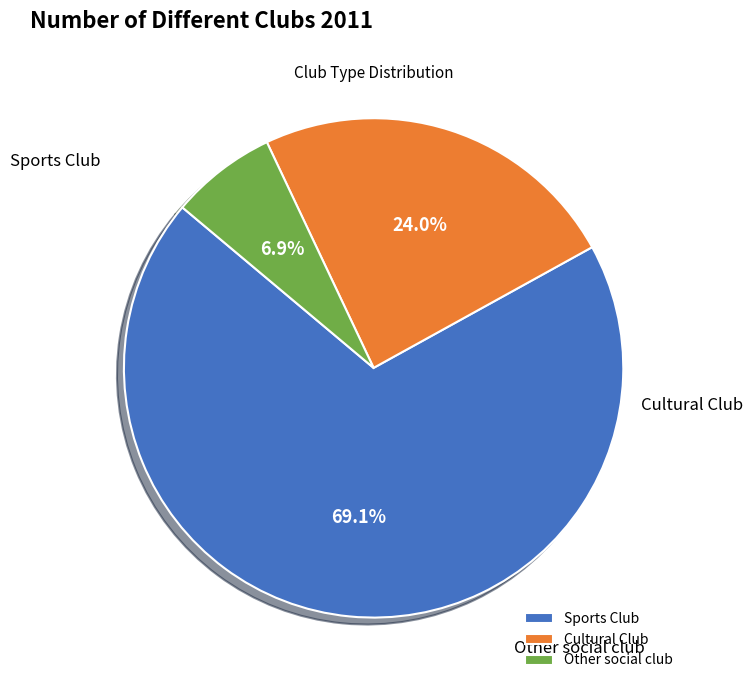

What is the largest slice in the pie chart?

Sports Club